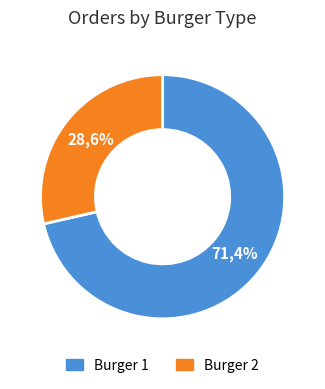

To the nearest percent, what is the average slice percentage?

50%